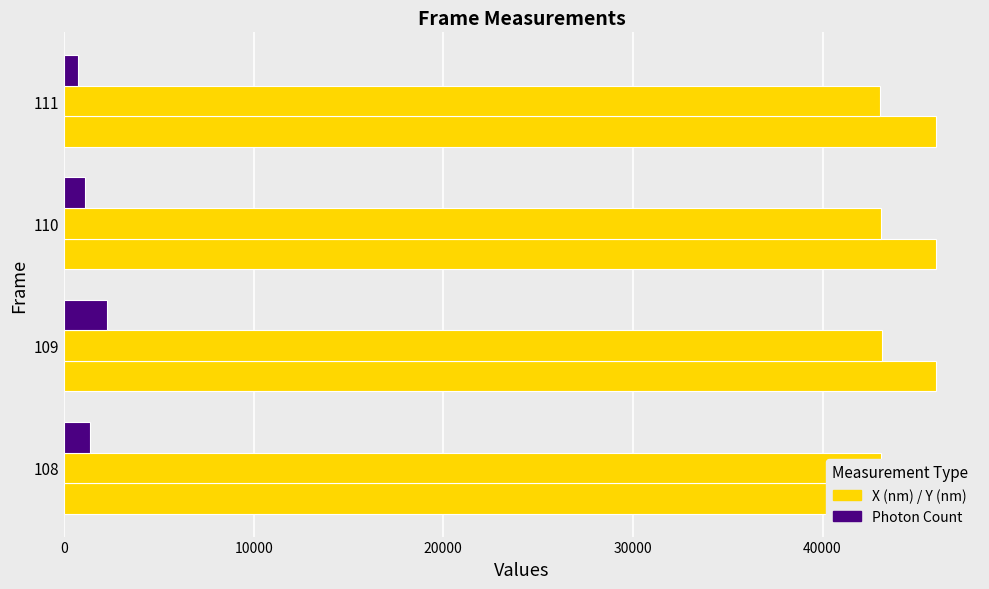

How many categories are shown in the chart?

4